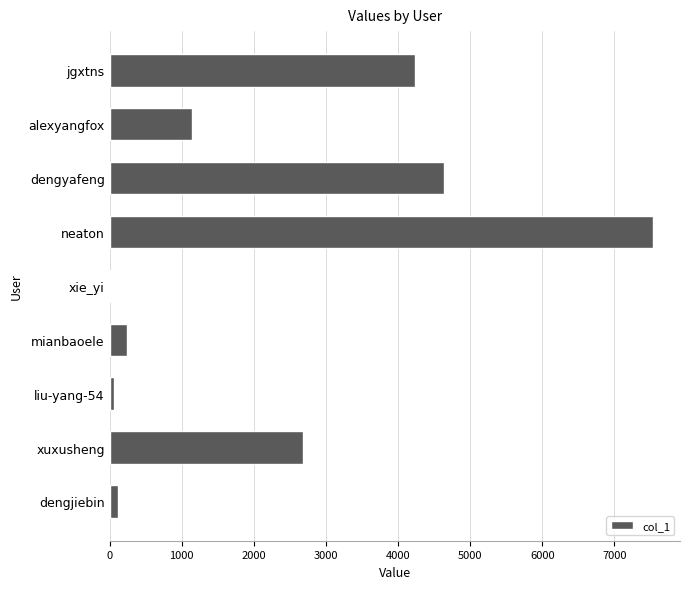

Which has a higher value, jgxtns or mianbaoele?

jgxtns